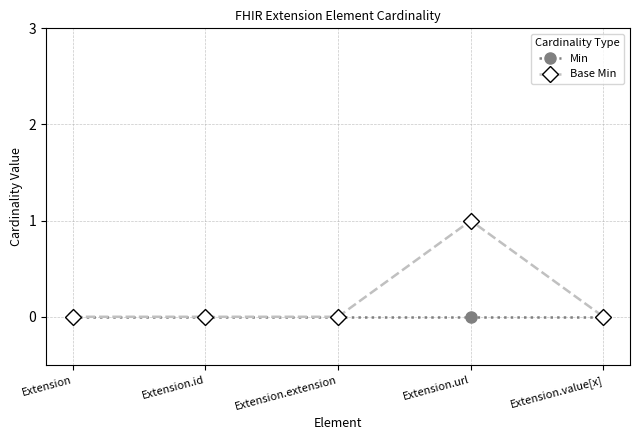

True or false: Base Min has more than 0 points higher than both neighbors.

True